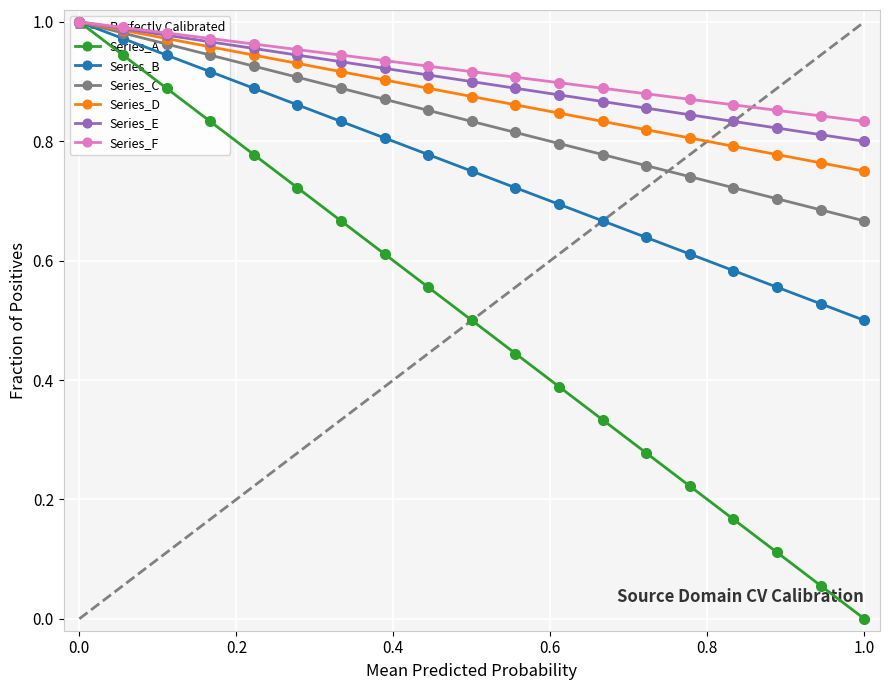

The Series_F series shows 1.2 at 12. True or false?

False